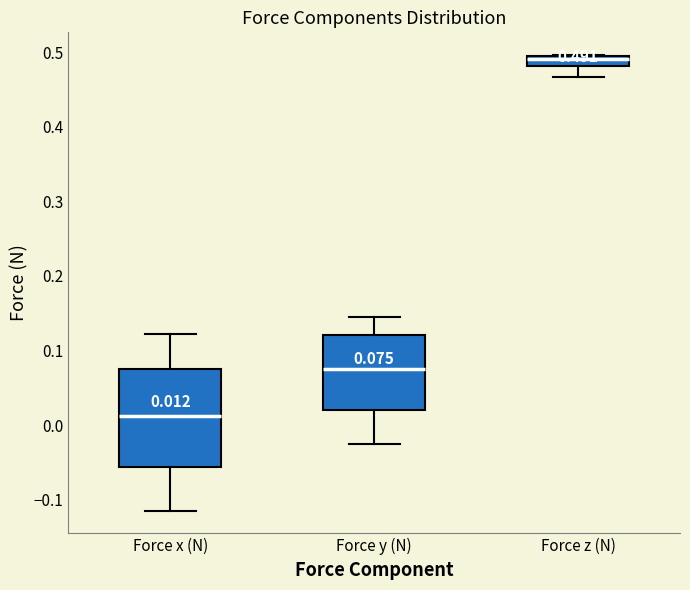

Comparing the boxes themselves (not the whiskers), which one is the tallest?

Force x (N)